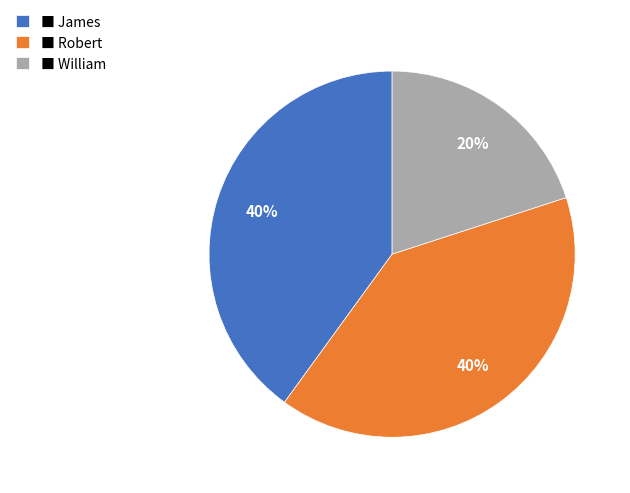

What is the smallest slice in the pie chart?

■ William